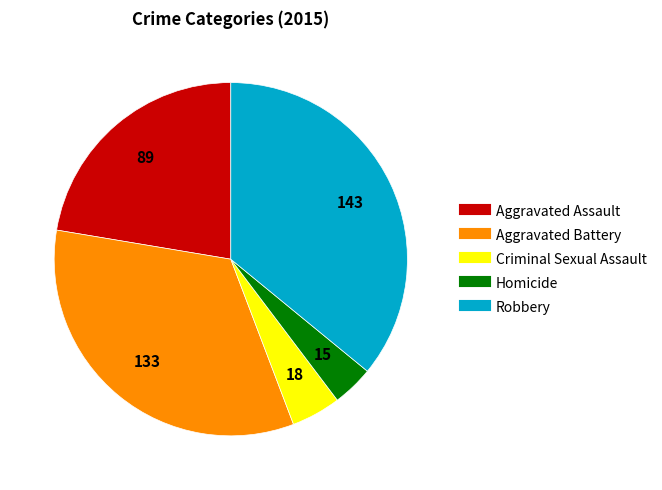

Combined, do Aggravated Assault and Robbery account for over 50%?

Yes